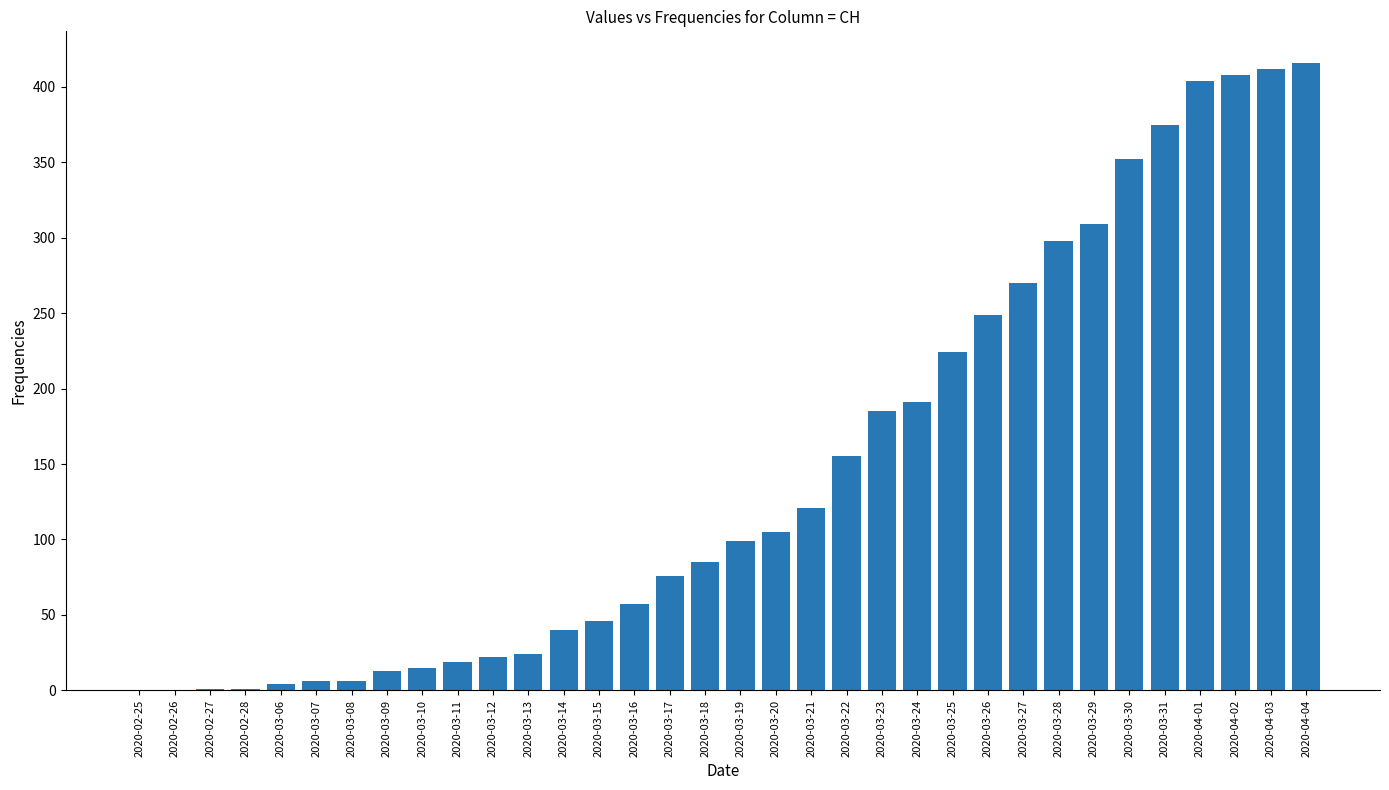

What is the greatest value displayed?

416